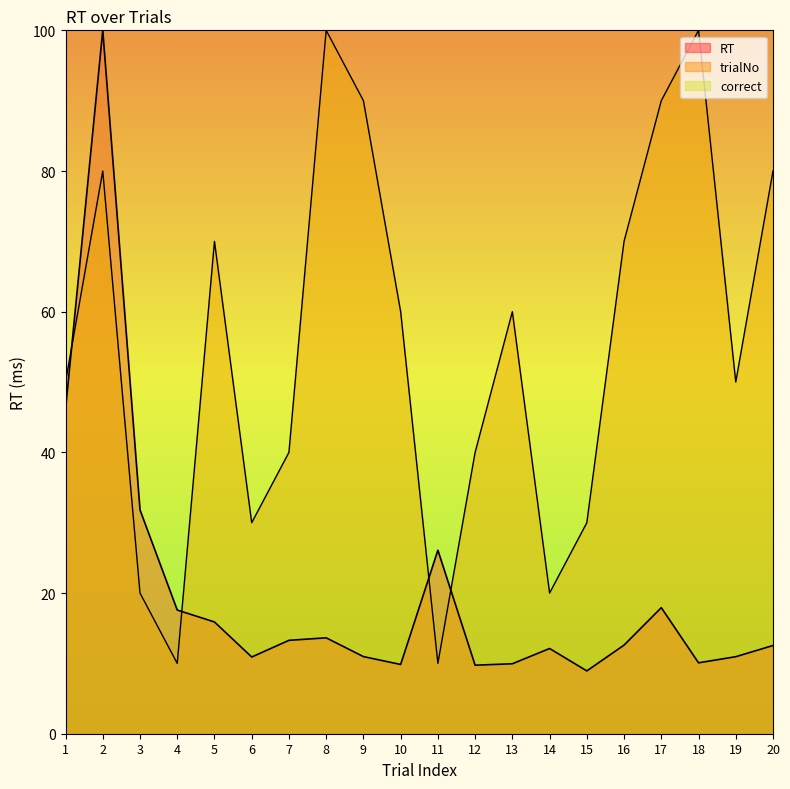

What is the sum of the RT values at 1 and 16?

58.7